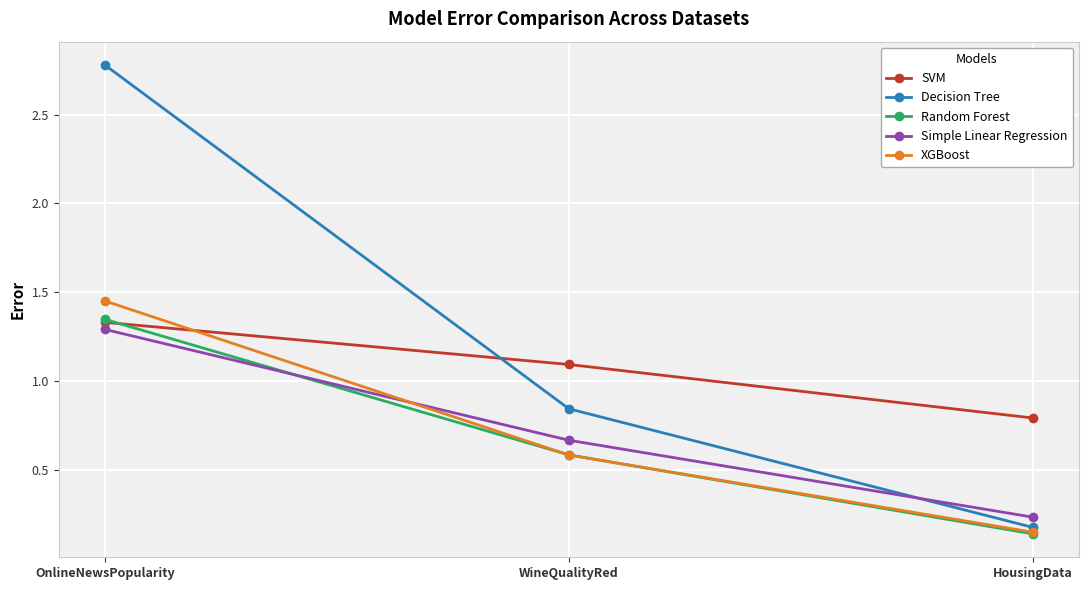

Which series has the widest spread of values?

Decision Tree